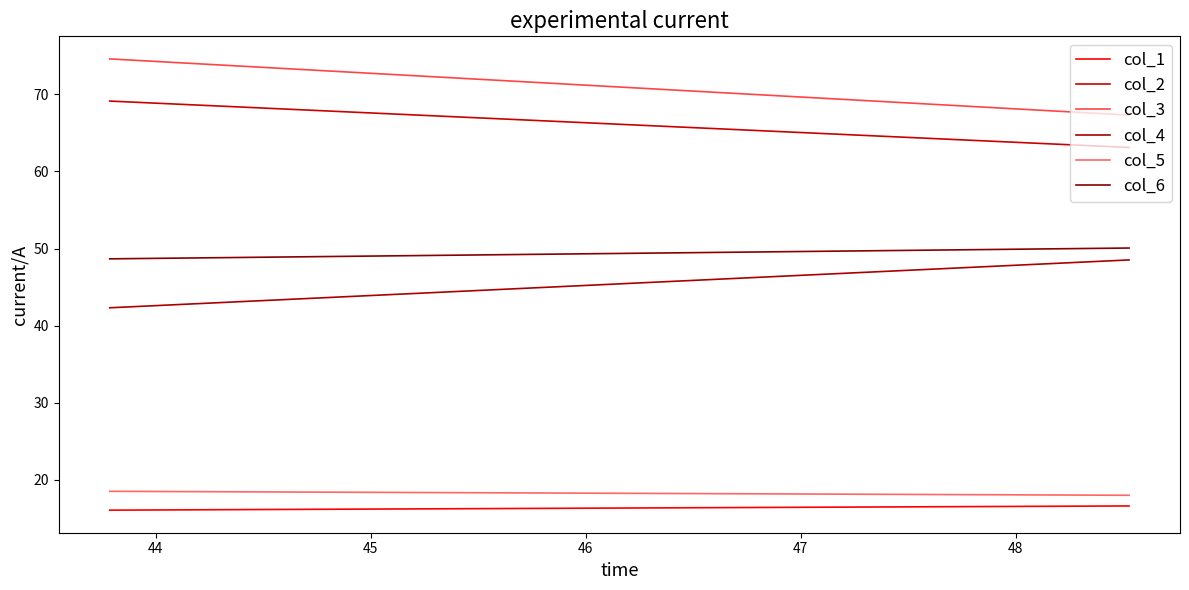

What is the value of the col_3 point at the 1st from the left?

74.6